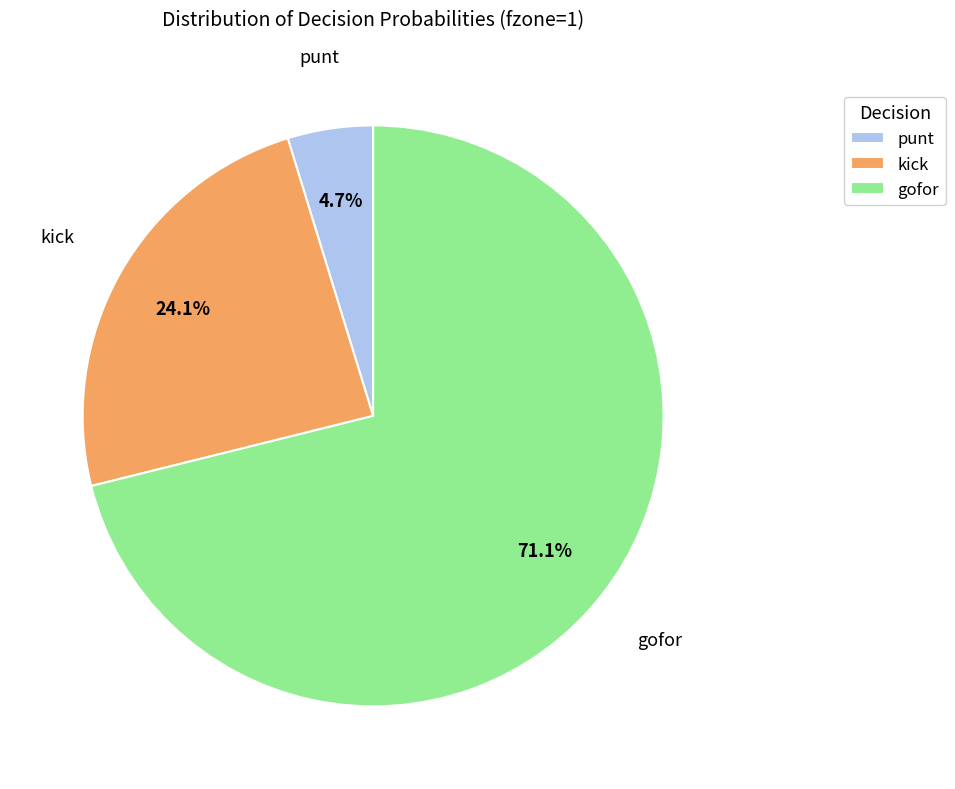

Rank the categories by value from lowest to highest.

punt, kick, gofor